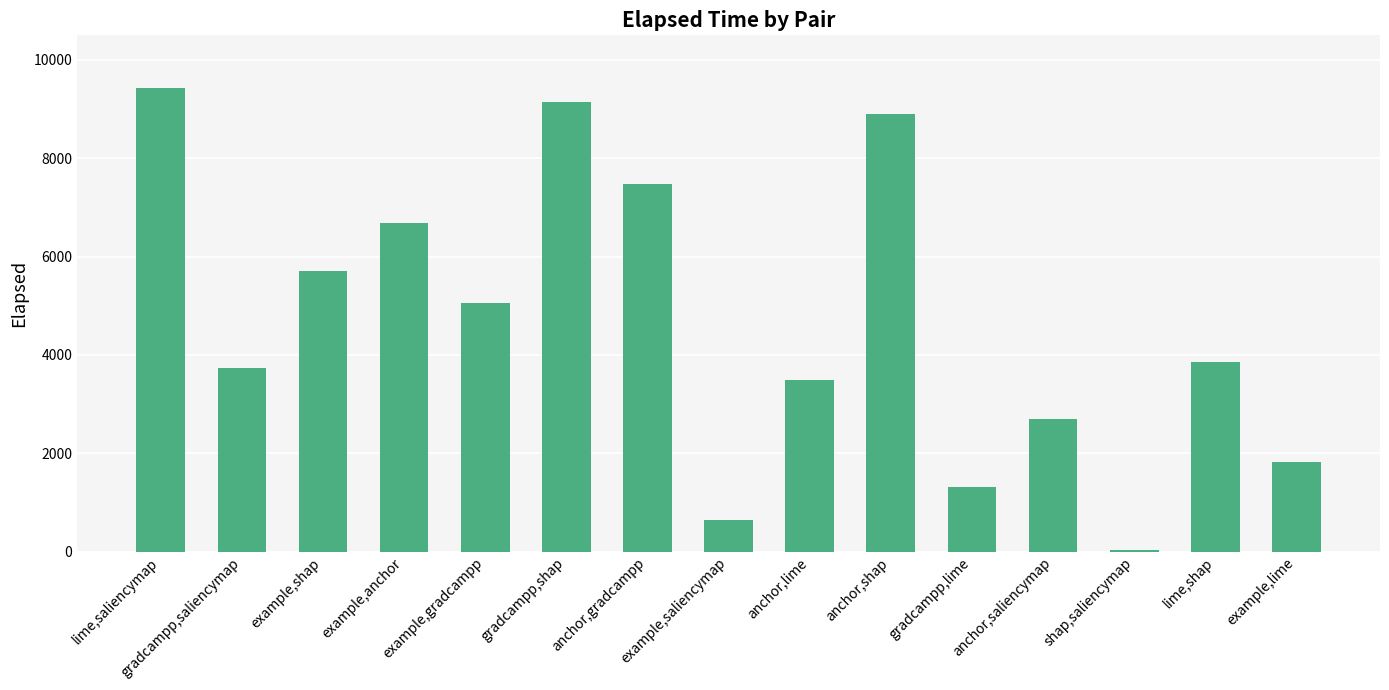

Reading right to left, transcribe all the data shown in this chart.

example,lime=1825	lime,shap=3862	shap,saliencymap=23	anchor,saliencymap=2702	gradcampp,lime=1310	anchor,shap=8896	anchor,lime=3488	example,saliencymap=649	anchor,gradcampp=7471	gradcampp,shap=9134	example,gradcampp=5050	example,anchor=6678	example,shap=5699	gradcampp,saliencymap=3727	lime,saliencymap=9436